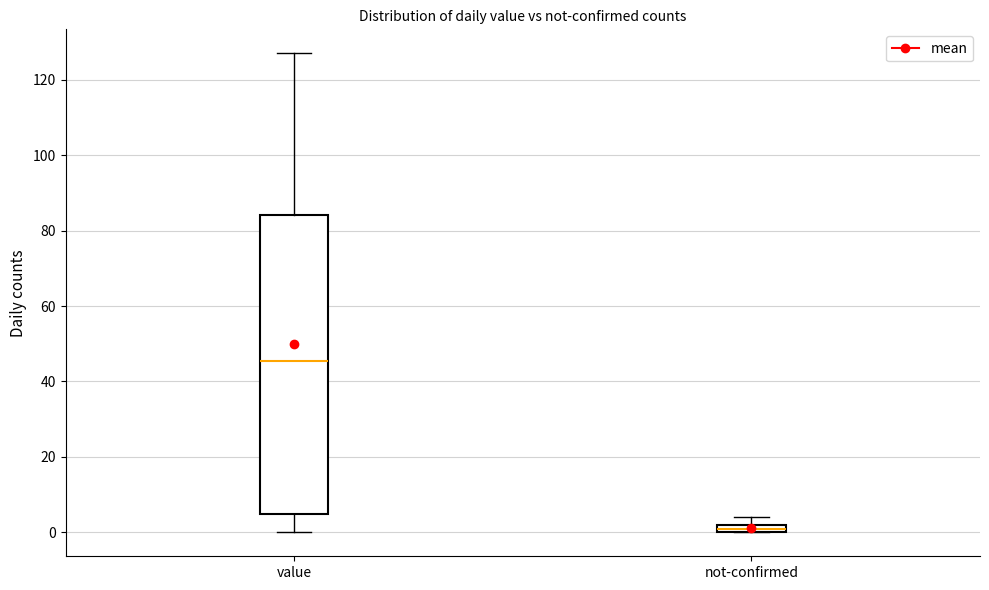

Which box has the highest median line?

value